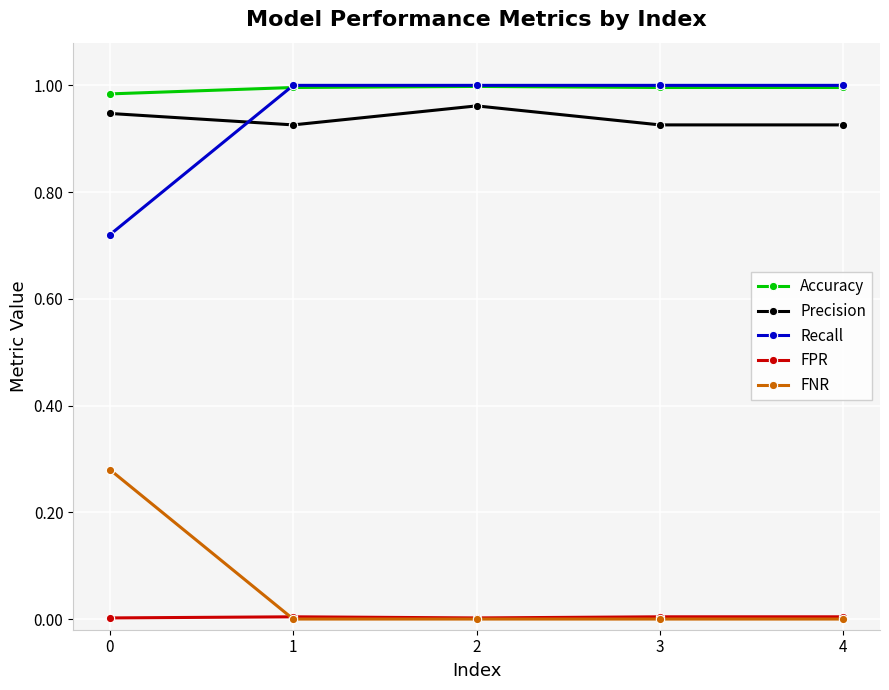

True or false: FNR and Accuracy intersect in this chart.

False